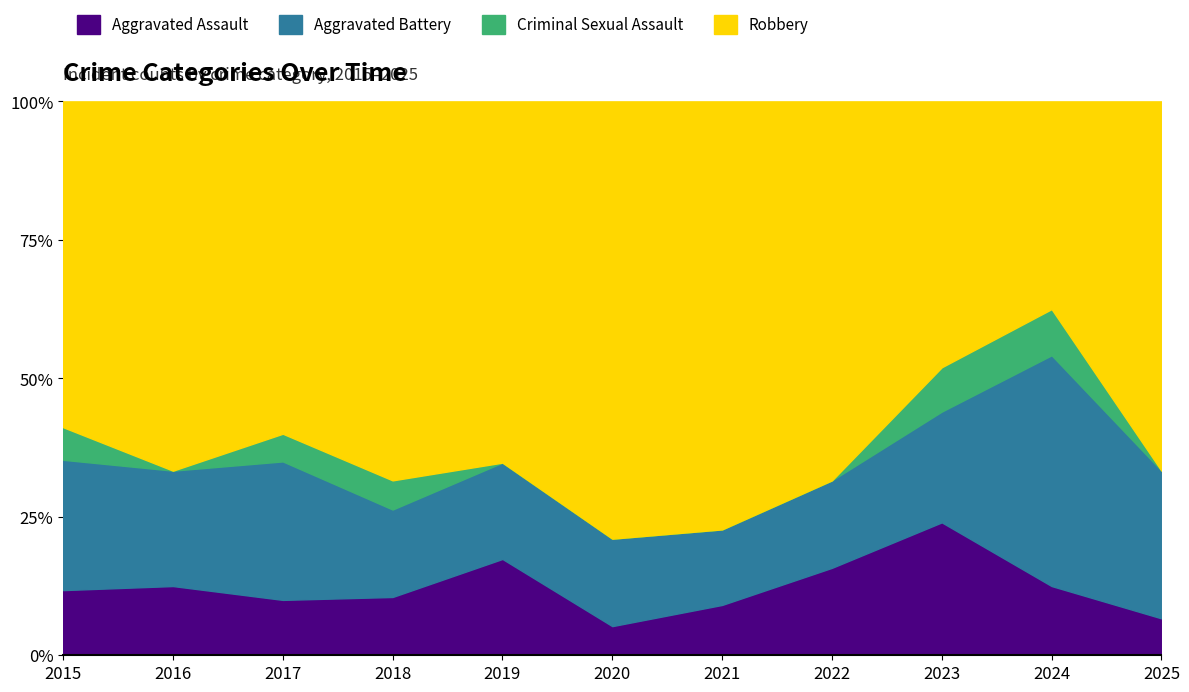

How many values in the Criminal Sexual Assault series exceed 0?

5